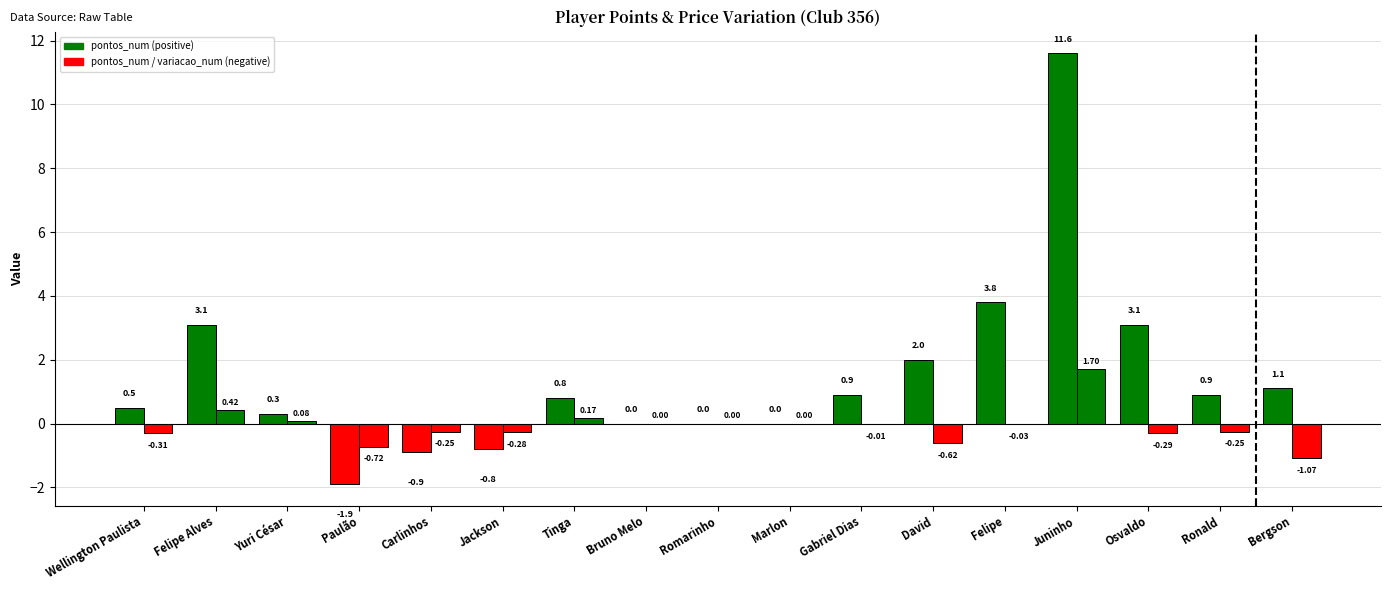

Which category has the highest value in the pontos_num series?

Juninho